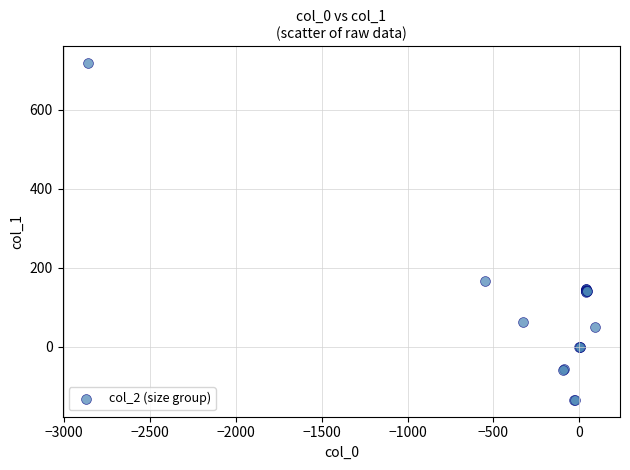

What Y value in the scatter plot is closest to 291?

164.7